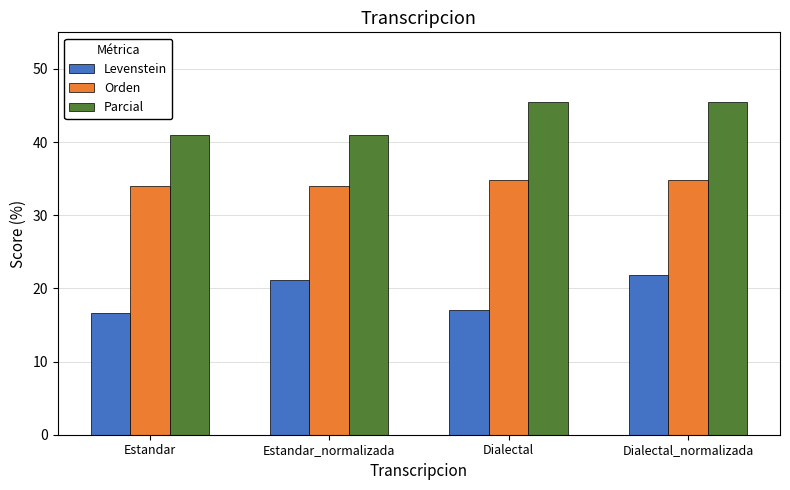

Does the chart contain stacked bars?

No